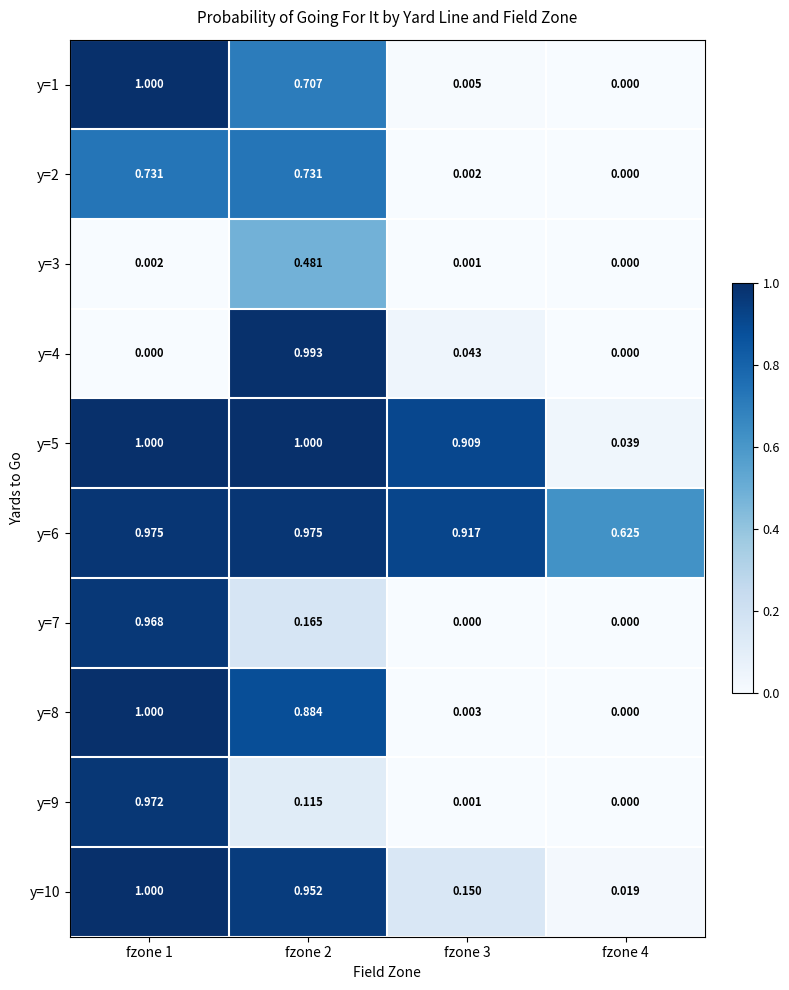

Is the value of y=2 at fzone 3 greater than the value of y=10 at fzone 3?

No